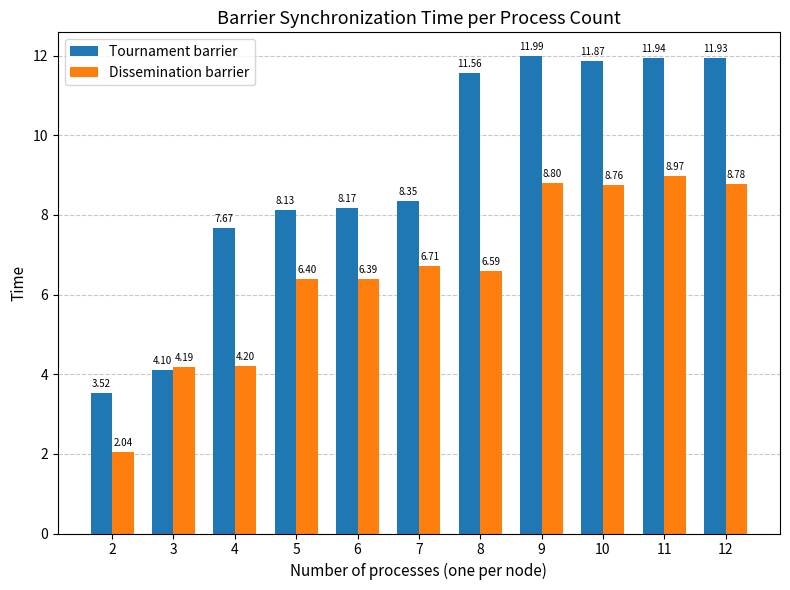

Rank the categories by Tournament barrier value from lowest to highest.

2, 3, 4, 5, 6, 7, 8, 10, 12, 11, 9